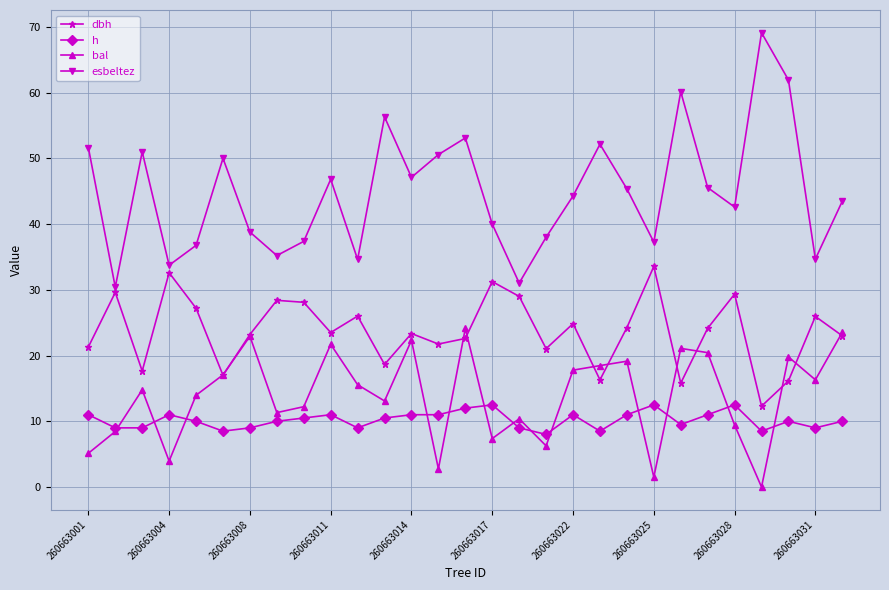

What is the maximum value for h?

12.5